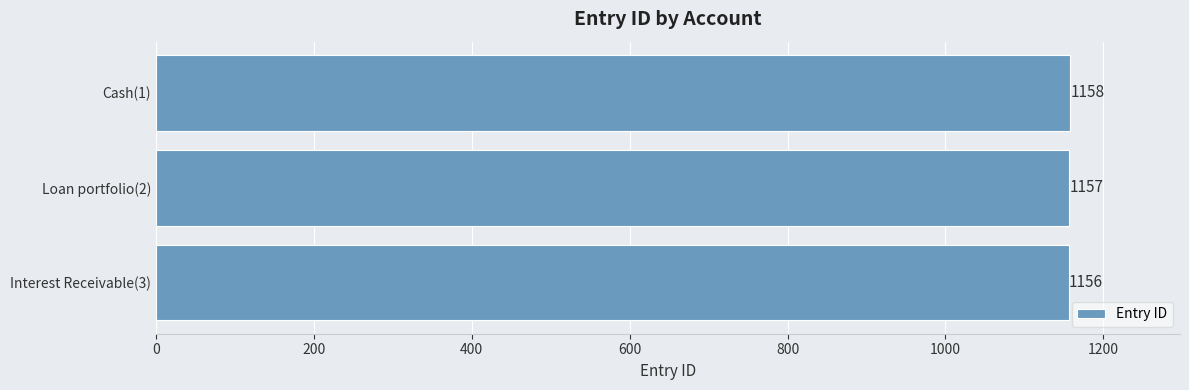

Which has a higher value, Interest Receivable(3) or Cash(1)?

Cash(1)